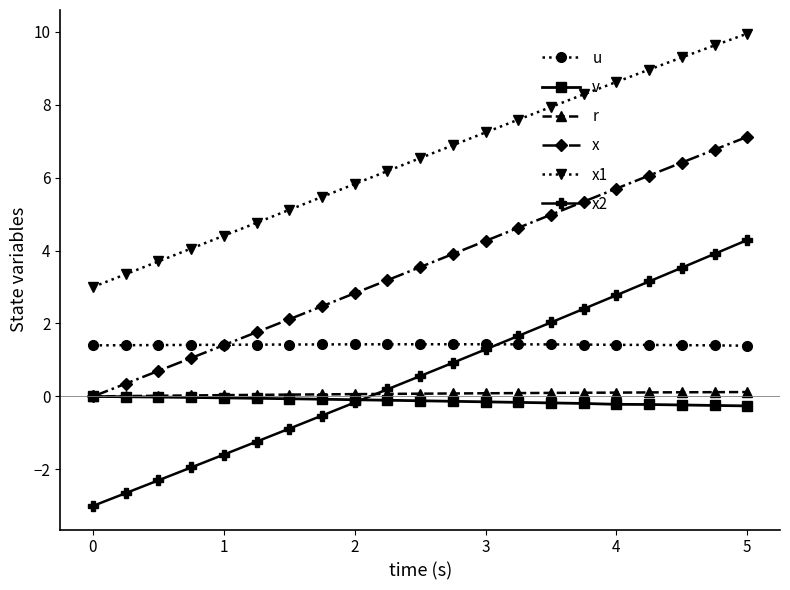

What is the maximum value shown in the chart?

9.9